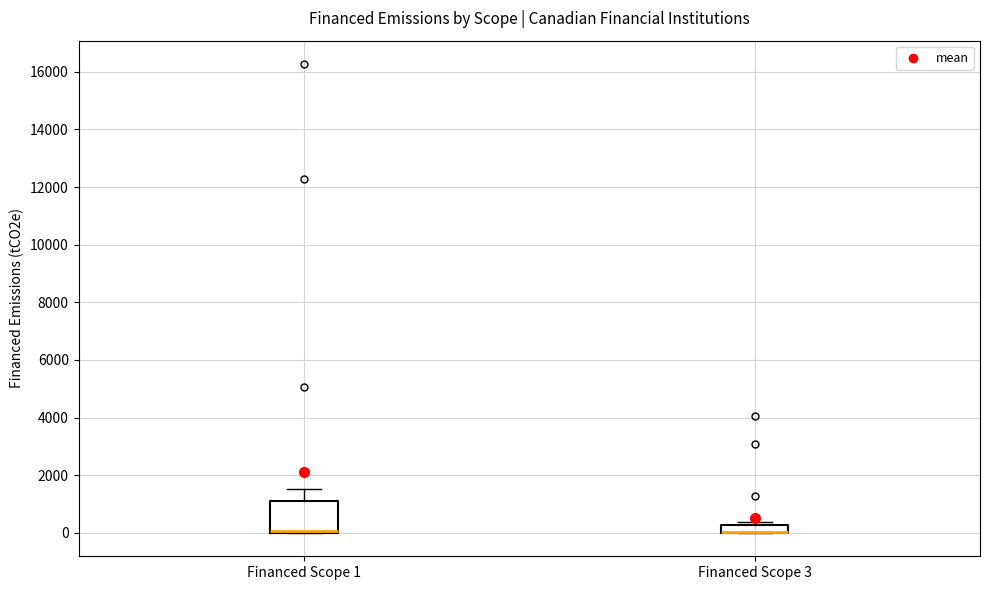

Where does the upper whisker of the box for Financed Scope 1 end on the y-axis? The values are not printed on the chart, so give them approximately, as read against the axis.

1600